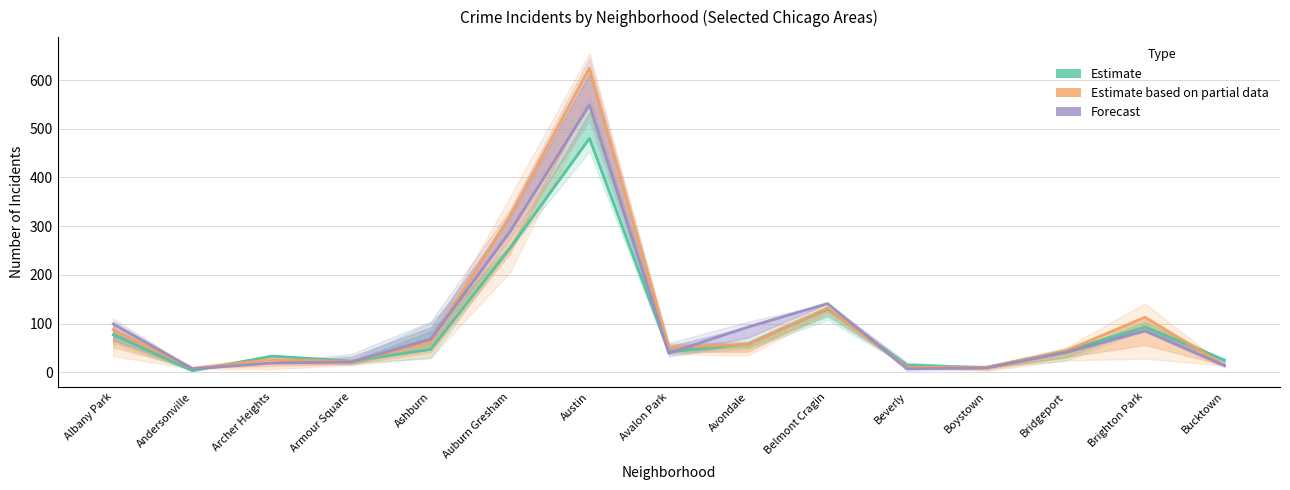

Reading left to right, extract all data points from this chart.

Estimate: 77	3	33	23	47	255	480	42	58	130	14	10	43	93	25
Estimate based on partial data: 87	8	26	22	62	322	625	51	57	132	10	10	44	113	14
Forecast: 99	7	19	21	68	289	549	39	93	141	7	9	41	85	14